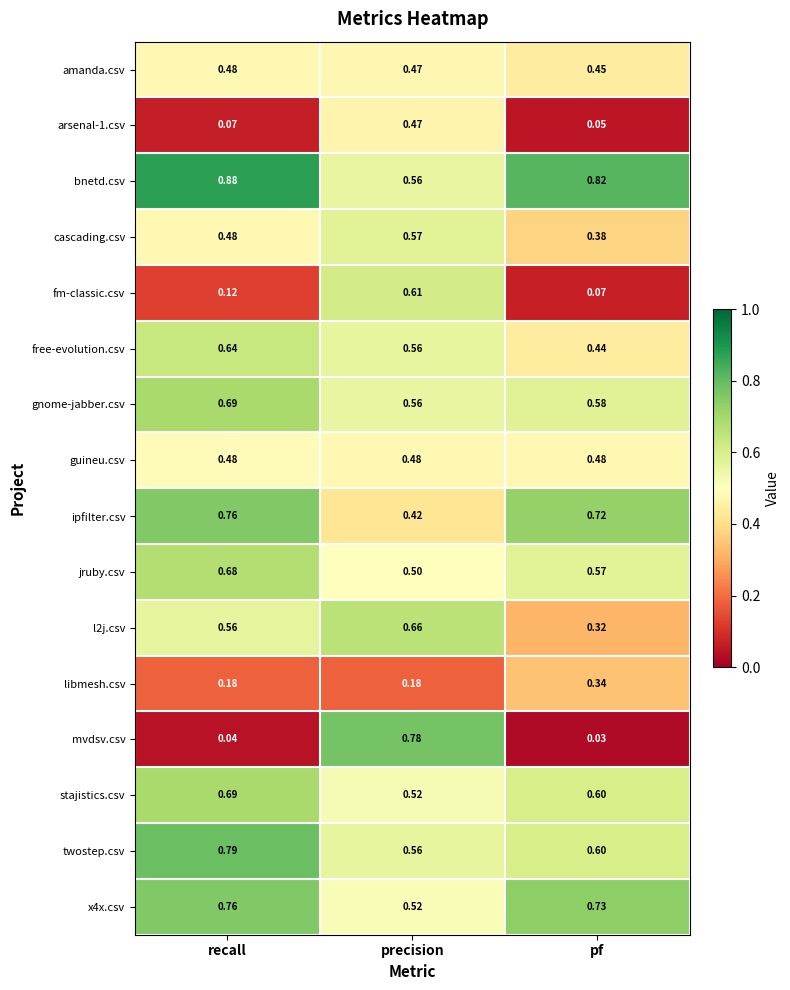

What is the difference between the highest and lowest values at precision?

0.6